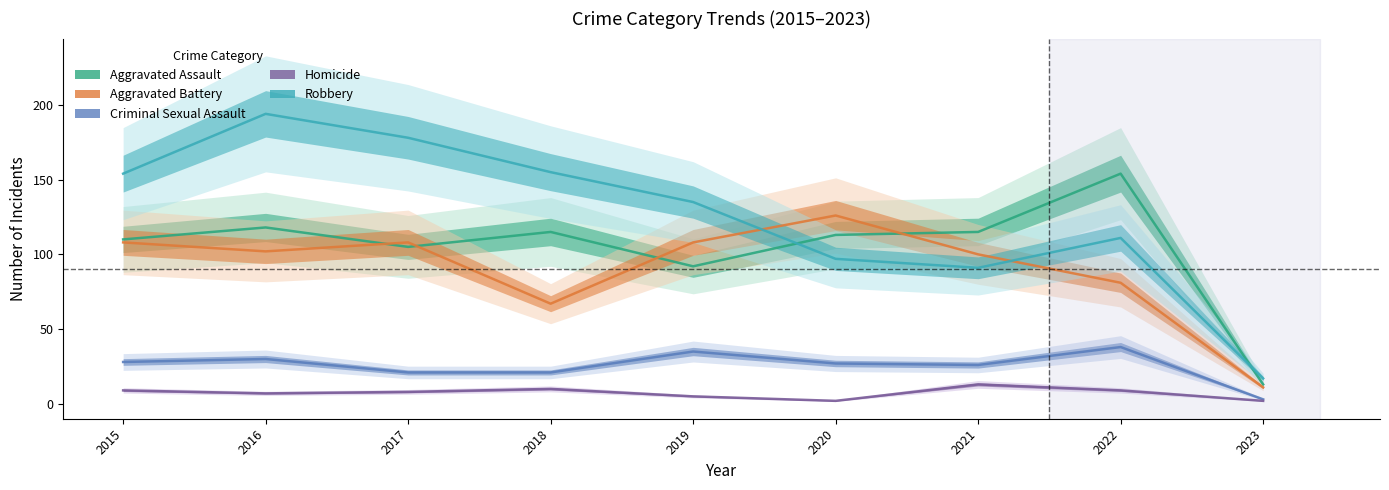

What is the lowest value of the Aggravated Assault series?

13